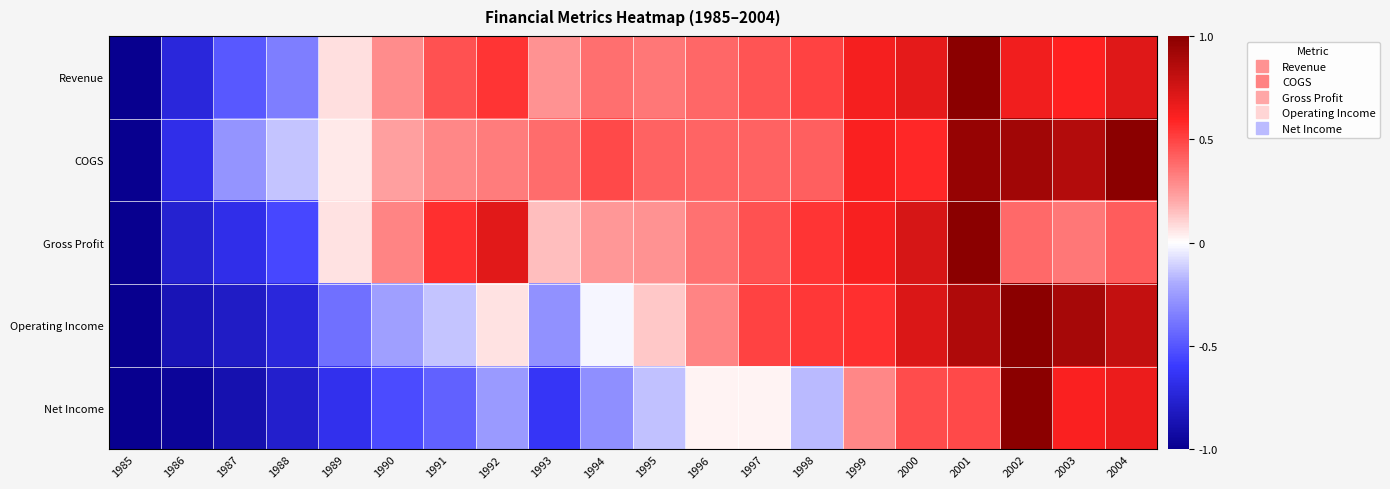

At which category is the sum across all series the highest?

2001